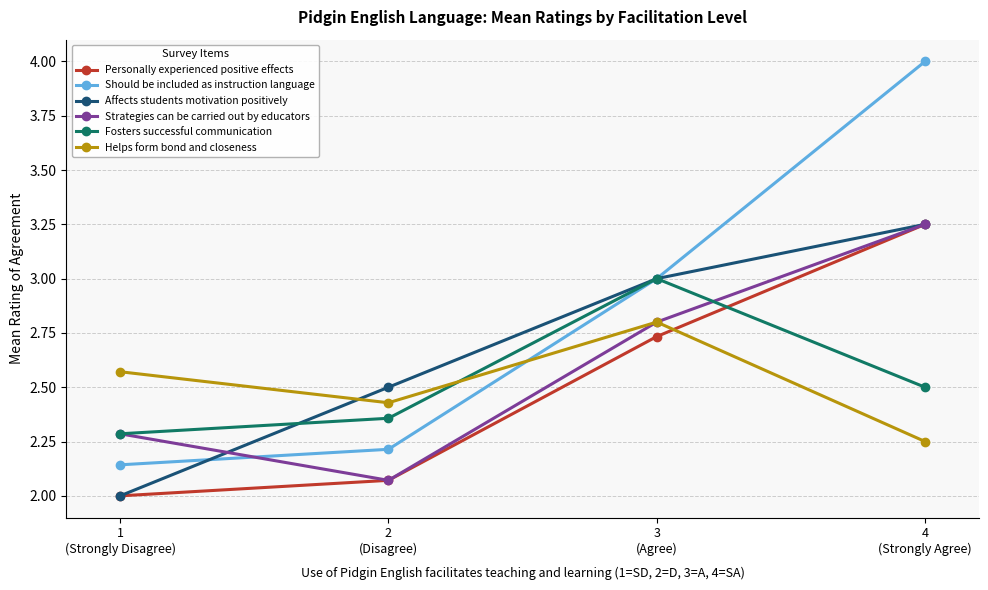

What is the label of the 1st point from the right?

4
(Strongly Agree)